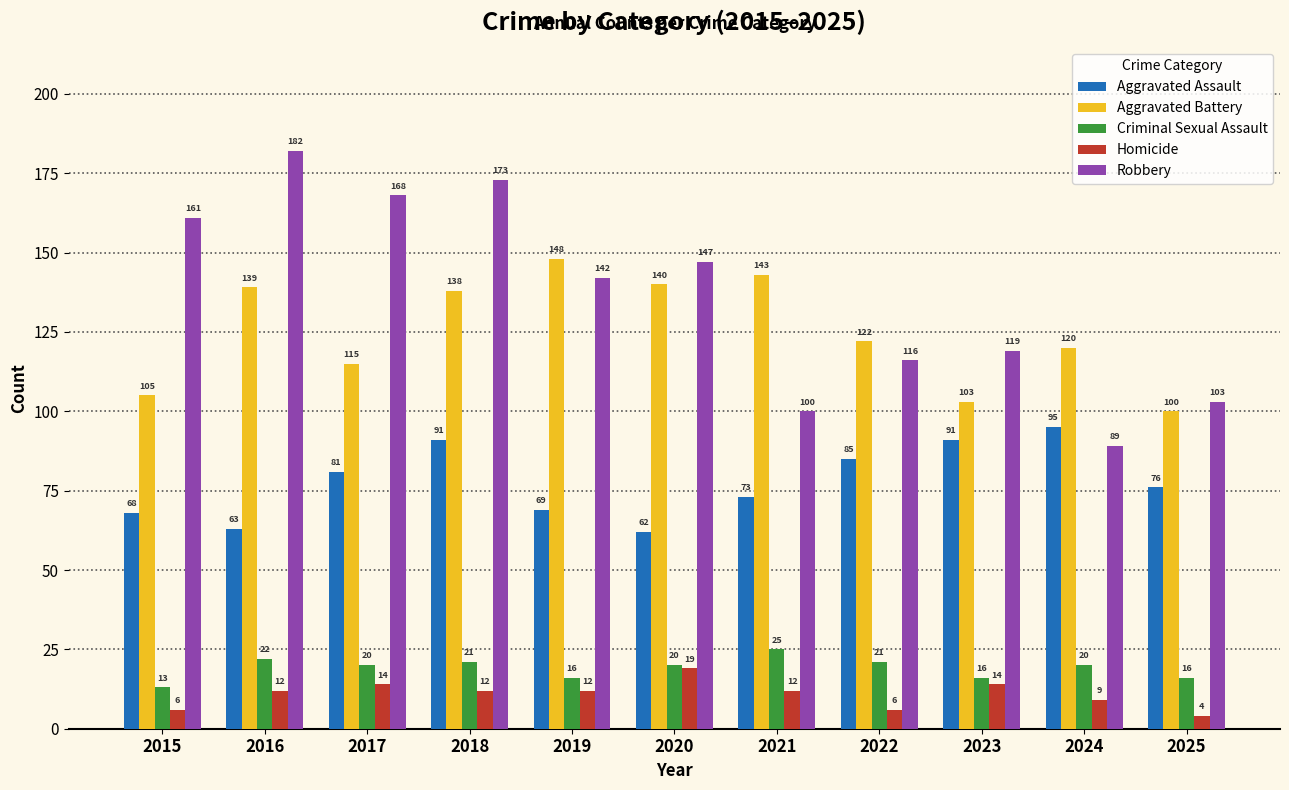

At how many categories does at least one series exceed 48?

11